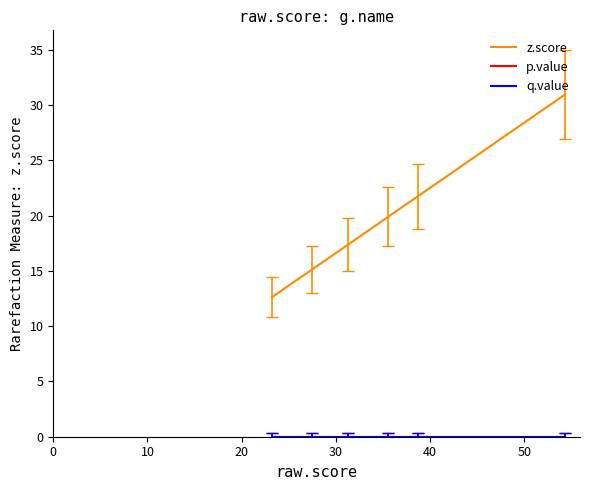

Does the chart display data point markers on the line(s)?

No